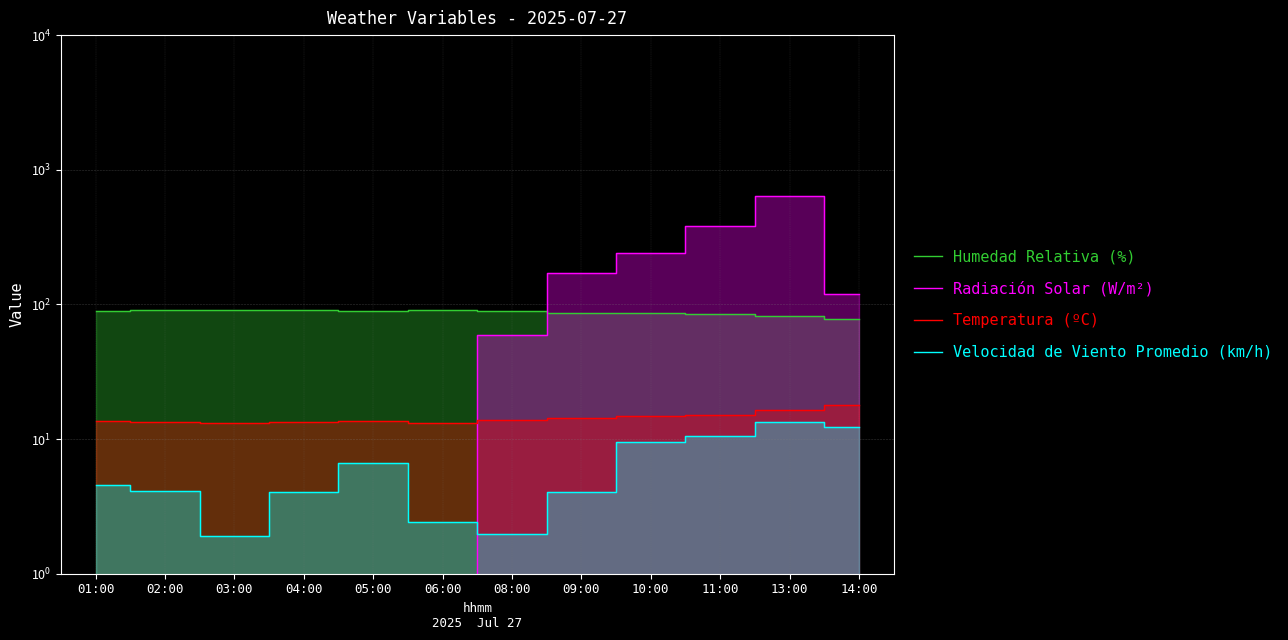

True or false: Velocidad de Viento Promedio (km/h) and Temperatura (ºC) intersect in this chart.

False